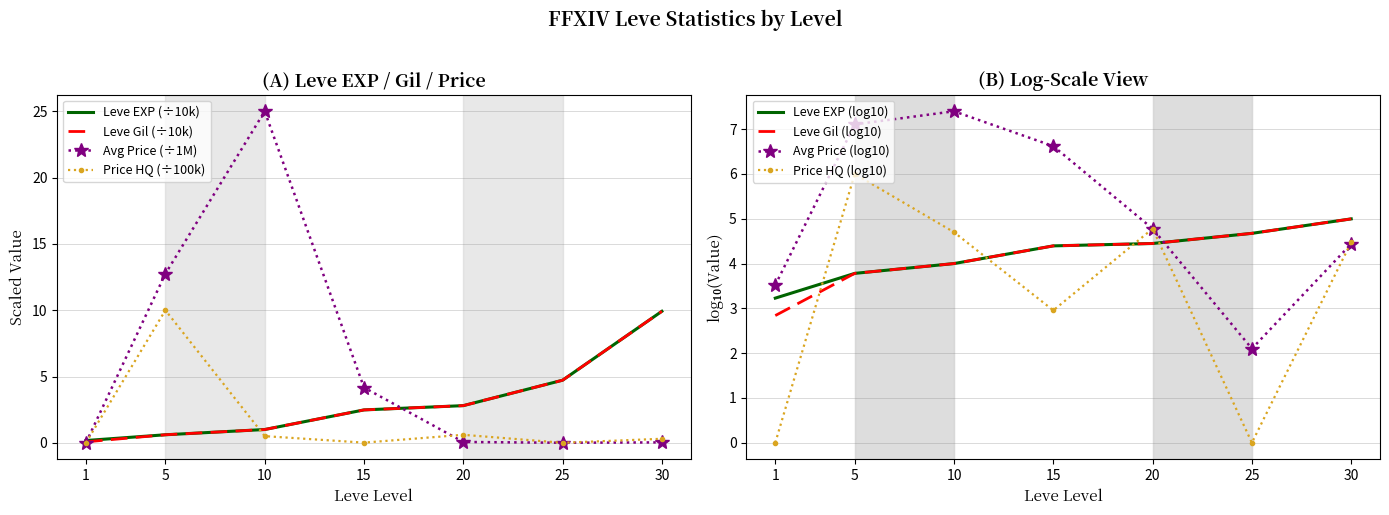

Between 20 and 30, which series saw the biggest shift?

Leve EXP